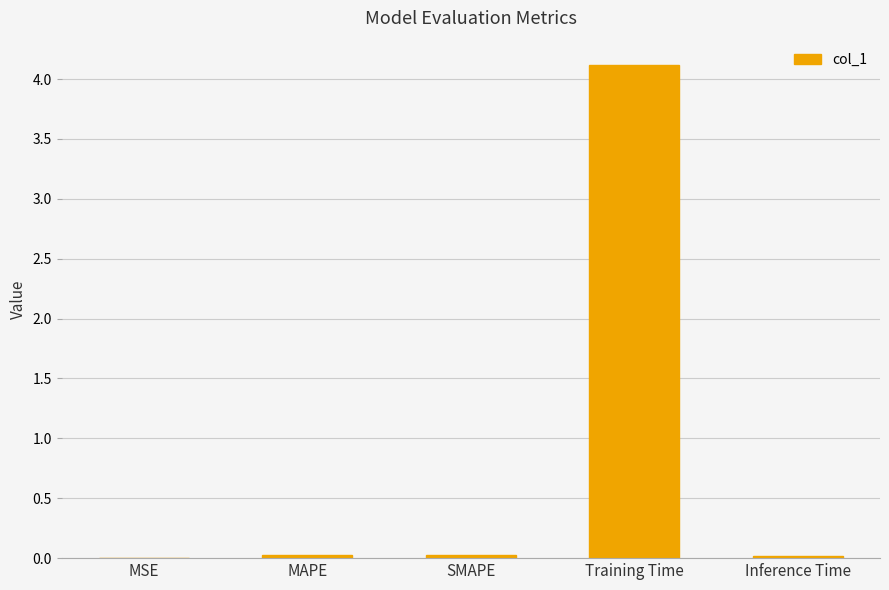

What is the change in value from SMAPE to Training Time?

+4.1